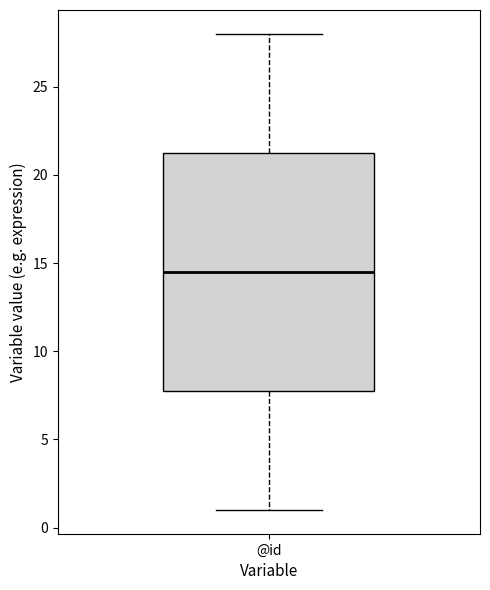

Read this box plot against the y-axis: the position of the median line, the range covered by the box, and the ends of both whiskers. The values are not printed on the chart, so give them approximately, as read against the axis.

median 14.5, box 8.0 to 21.5, whiskers 1.0 to 28.0